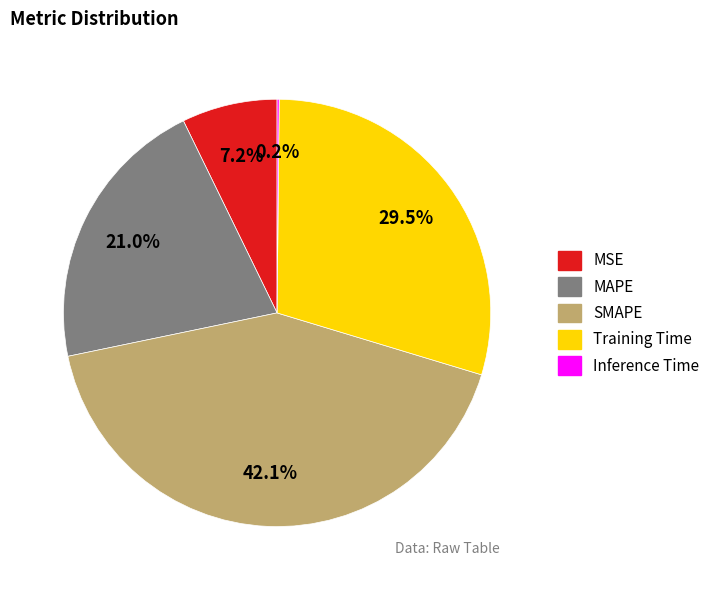

What is the largest slice in the pie chart?

SMAPE